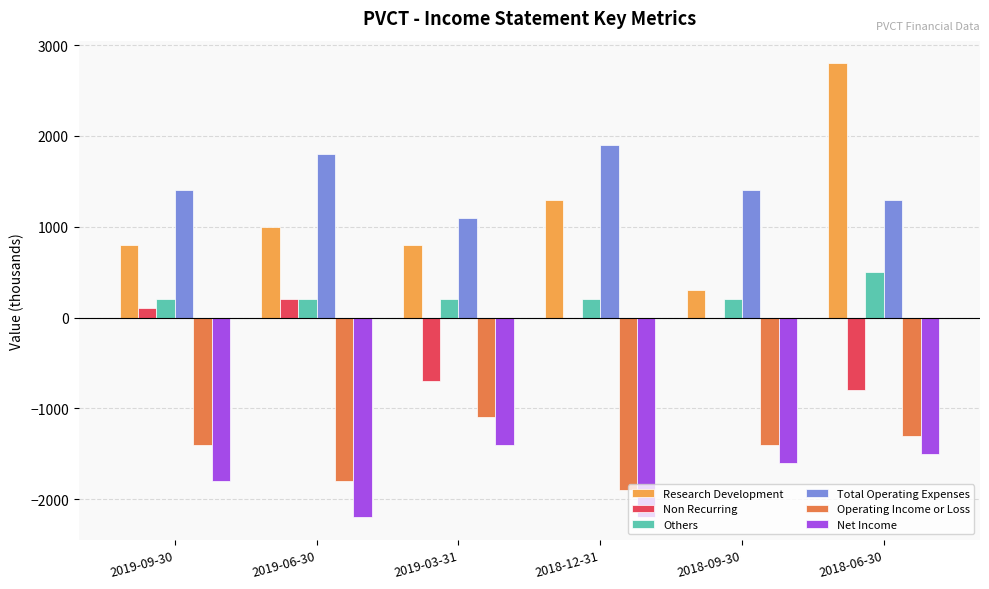

Reading right to left, extract all data points from this chart.

Research Development: 2800	300	1300	800	1000	800
Non Recurring: -800	0	0	-700	200	100
Others: 500	200	200	200	200	200
Total Operating Expenses: 1300	1400	1900	1100	1800	1400
Operating Income or Loss: -1300	-1400	-1900	-1100	-1800	-1400
Net Income: -1500	-1600	-2200	-1400	-2200	-1800